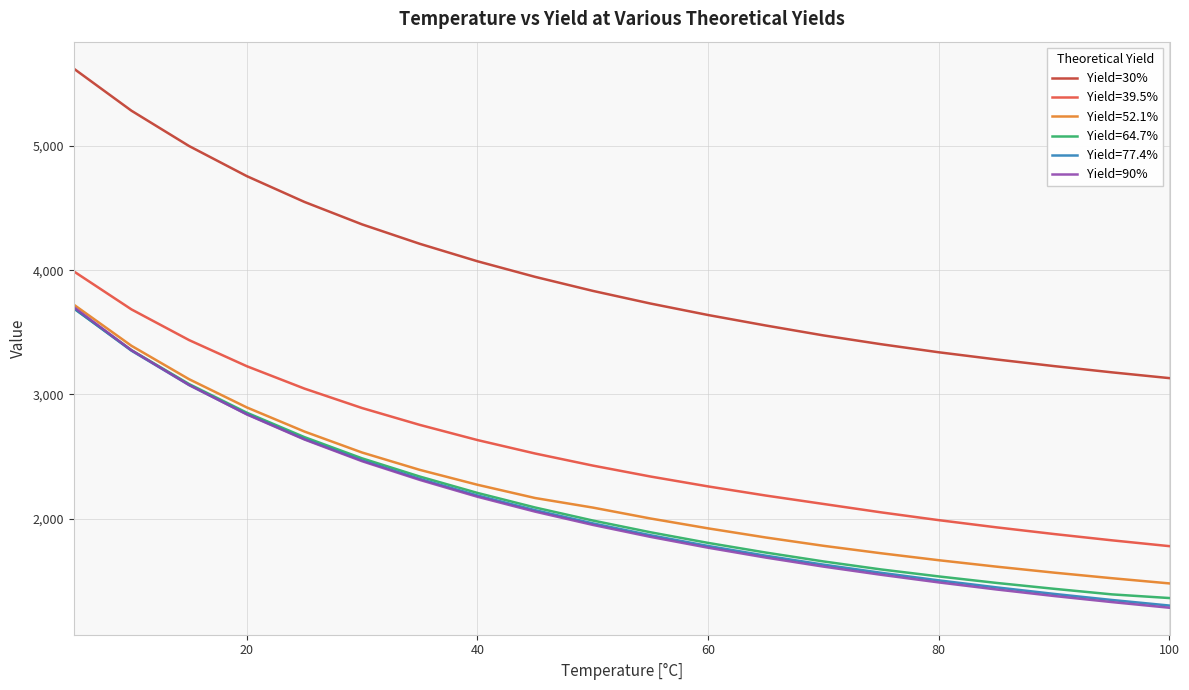

Which series has the widest spread of values?

Yield=30%